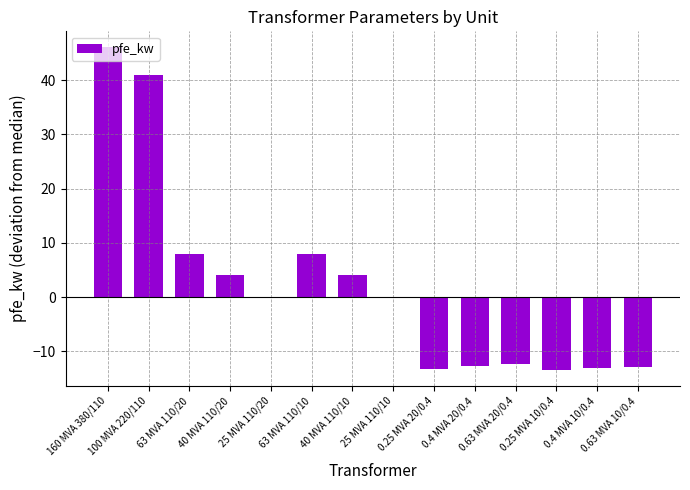

What is the greatest value displayed?

46.0